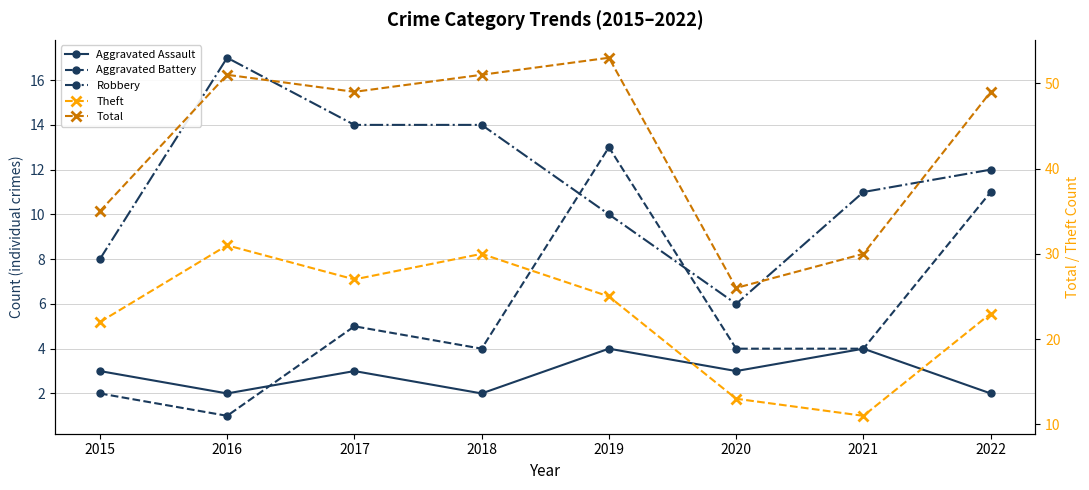

Does the chart display data point markers on the line(s)?

Yes